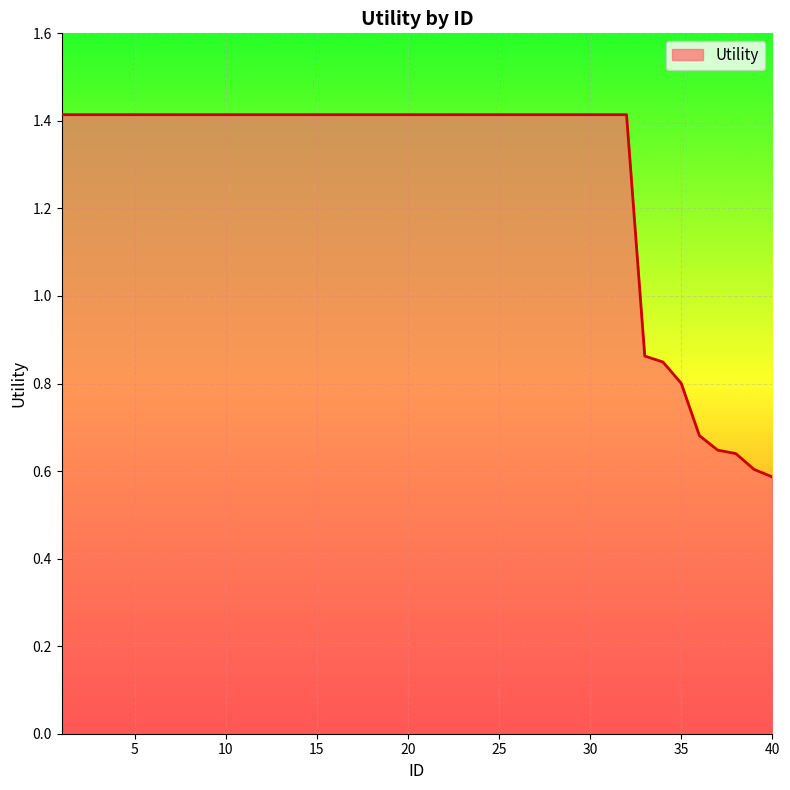

At which category does the chart reach its peak across all series?

1